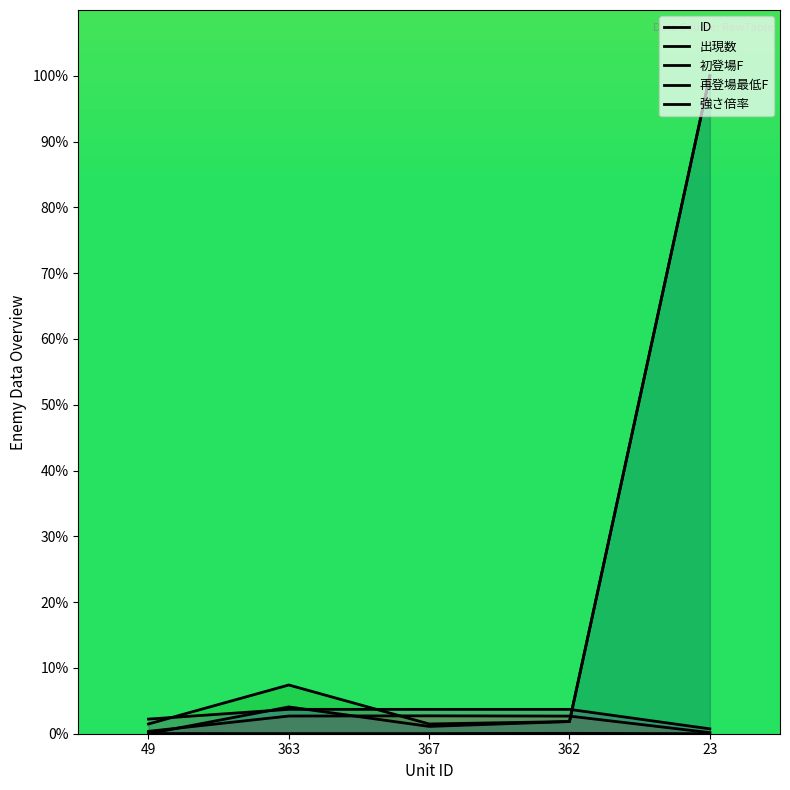

Reading left to right, what are all the values shown in this chart?

ID: 0.4	2.7	2.7	2.7	0.2
出現数: 0.0	0.0	0.0	0.1	0.0
初登場F: 0.0	4.1	1.1	1.9	100.0
再登場最低F: 1.5	7.4	1.5	1.9	100.0
強さ倍率: 2.2	3.7	3.7	3.7	0.7